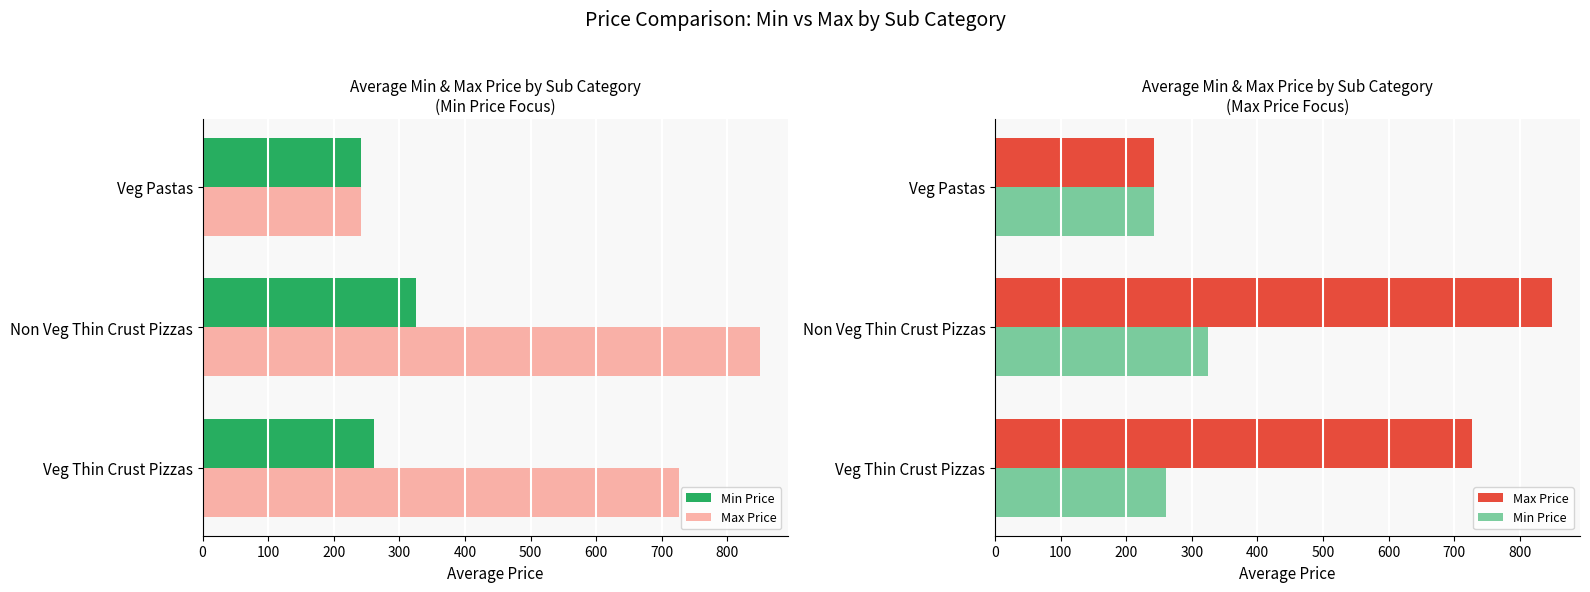

Is the value of Min Price at Veg Thin Crust Pizzas greater than the value of Max Price at Veg Pastas?

Yes